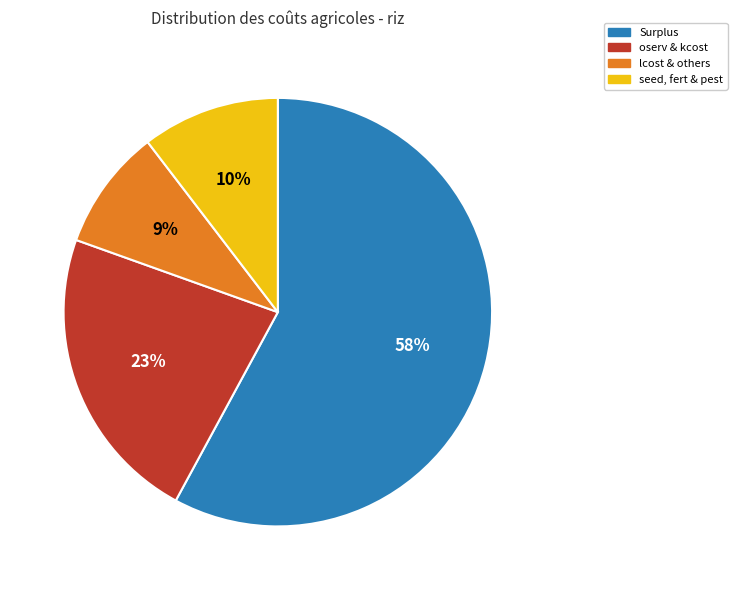

Is there any slice that represents more than half of the pie?

Yes